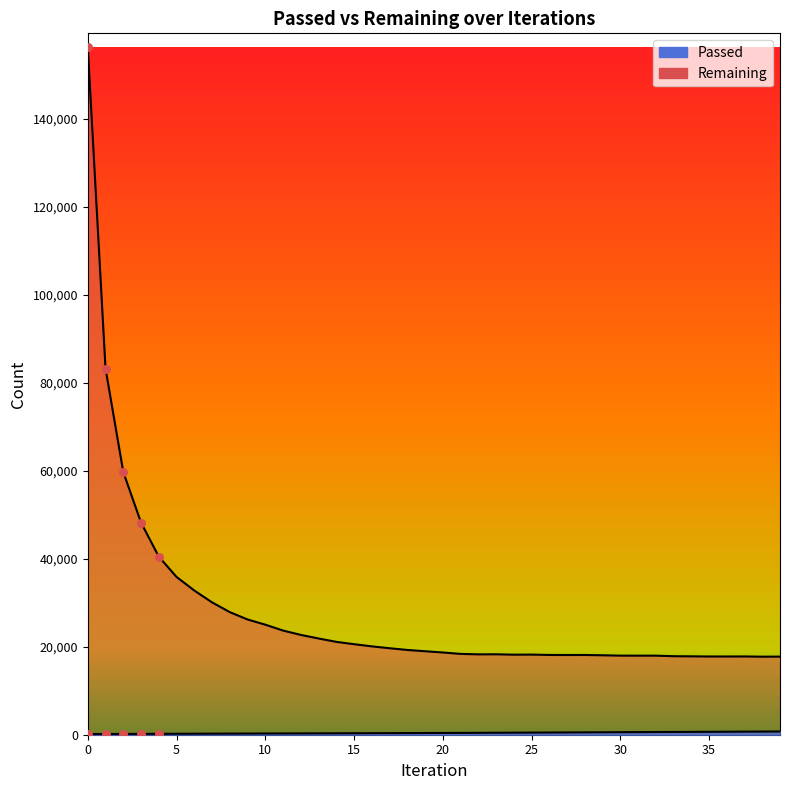

Which series has the widest spread of Y values?

Remaining